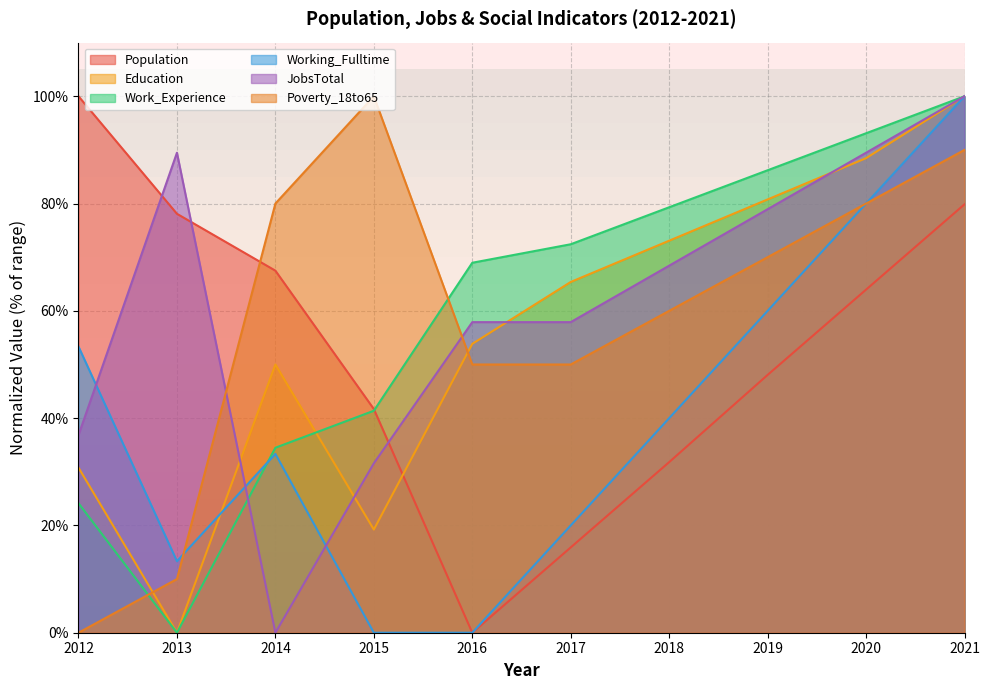

The Education series shows 14.9 at 2014. True or false?

False